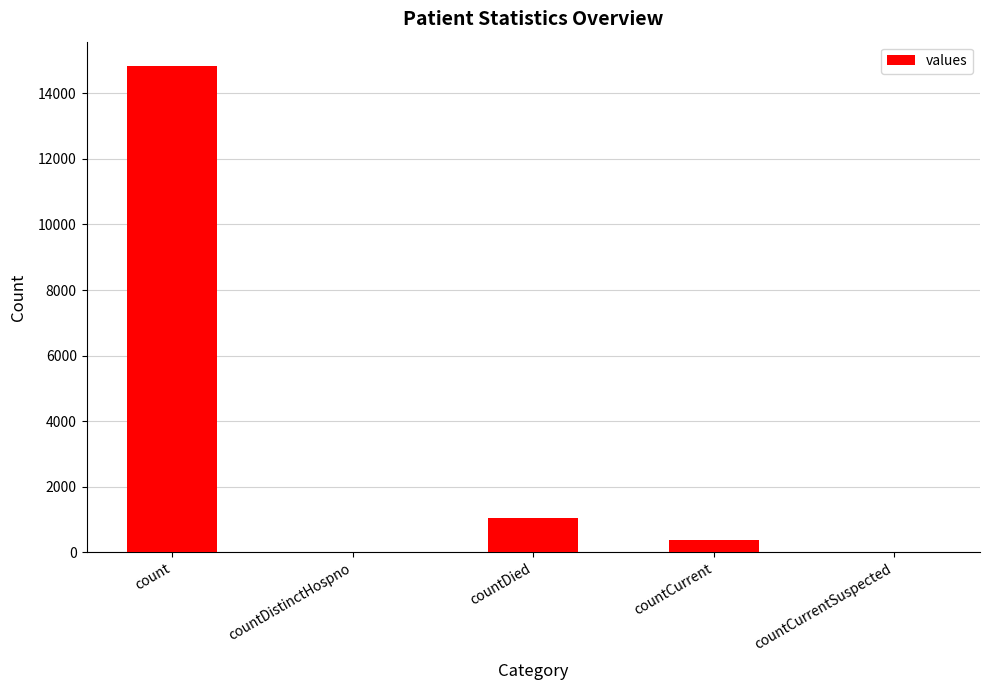

At which label does the data first exceed 383?

count